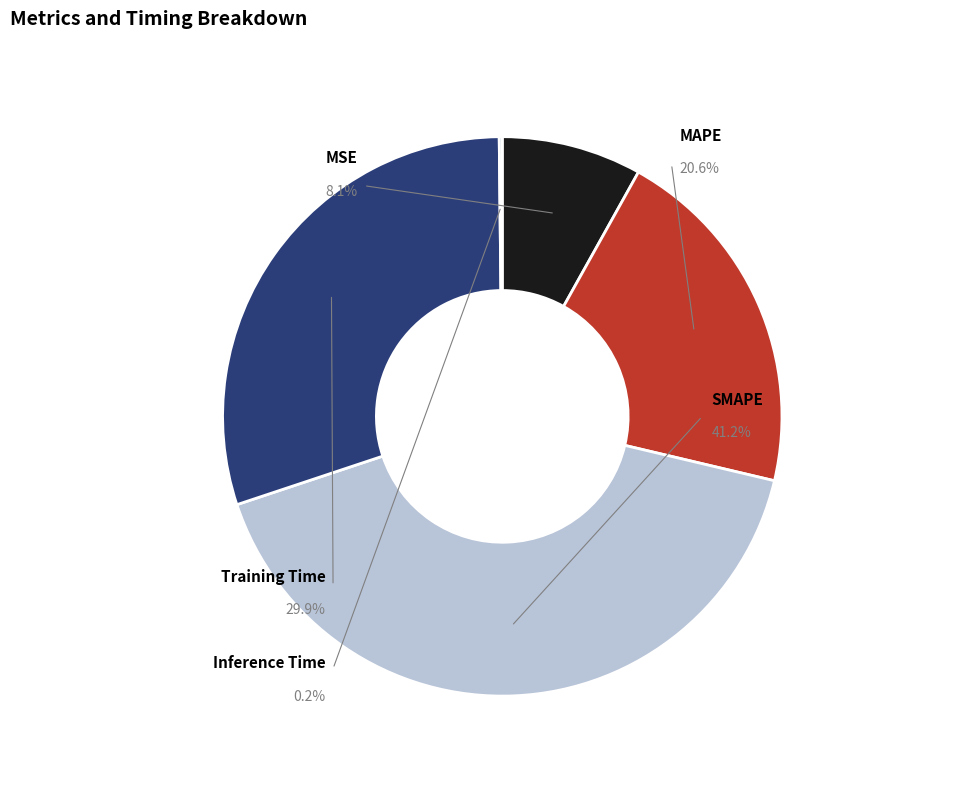

To the nearest percent, what percentage of the pie is MSE?

8%